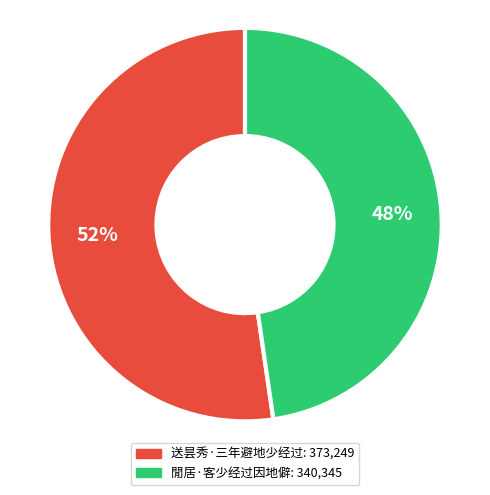

What is the largest slice in the pie chart?

送昙秀·三年避地少经过